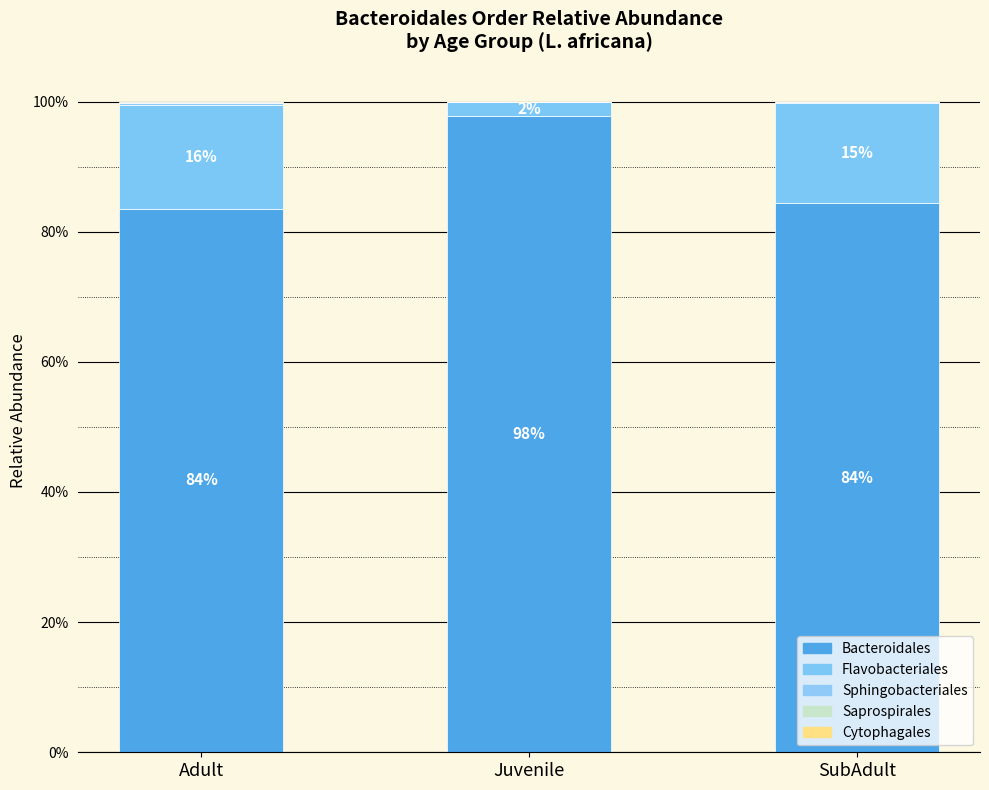

True or false: Saprospirales has a value of 0.0 at SubAdult.

True